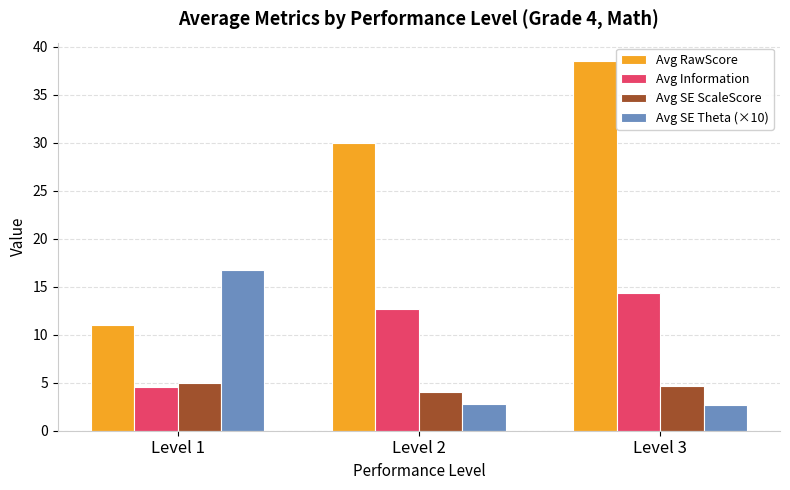

Which series has the widest spread of values?

Avg RawScore